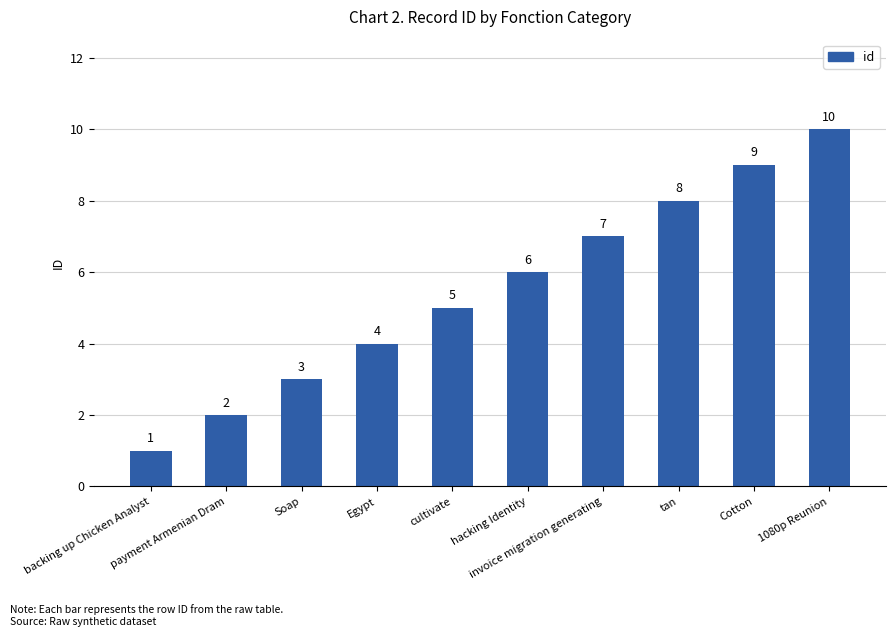

Does the chart contain stacked bars?

No